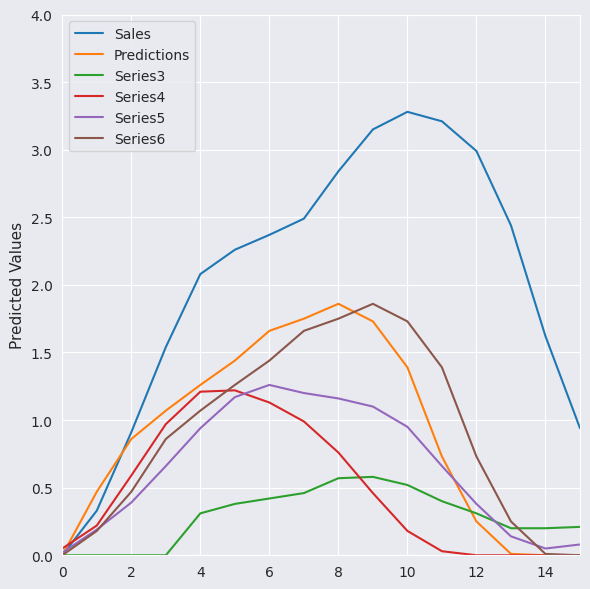

True or false: Series6 and Series3 cross at least once.

True